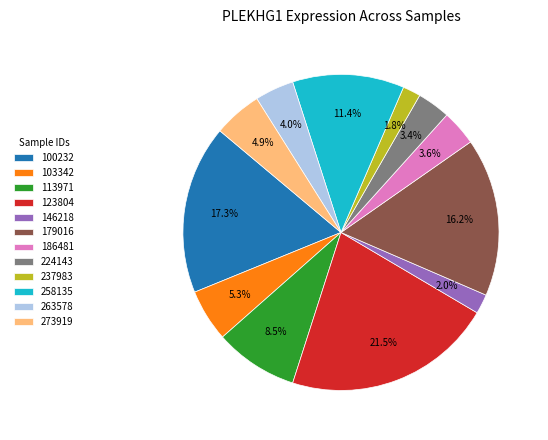

To the nearest percent, what is the average slice percentage?

8%